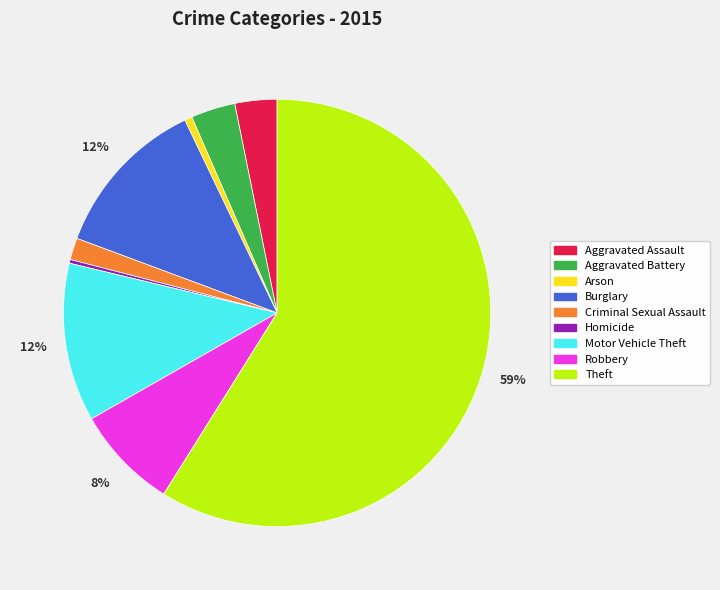

Combined, do Theft and Aggravated Battery account for over 50%?

Yes